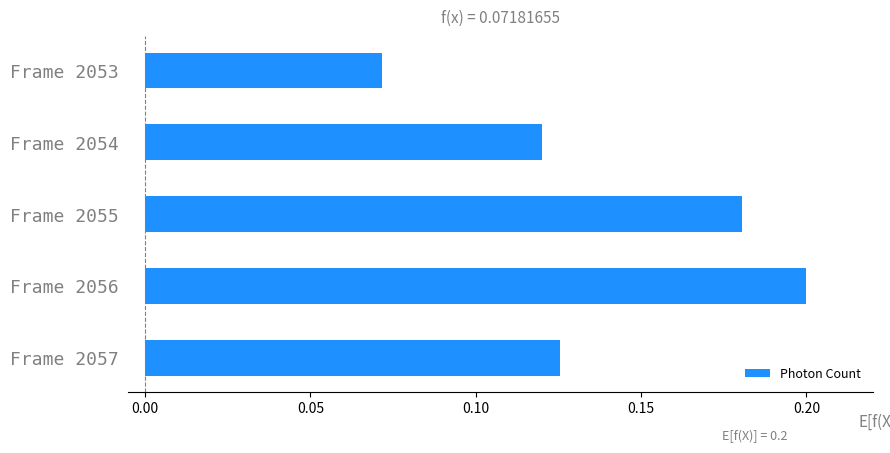

Rank the categories by value from lowest to highest.

Frame 2053, Frame 2054, Frame 2057, Frame 2055, Frame 2056